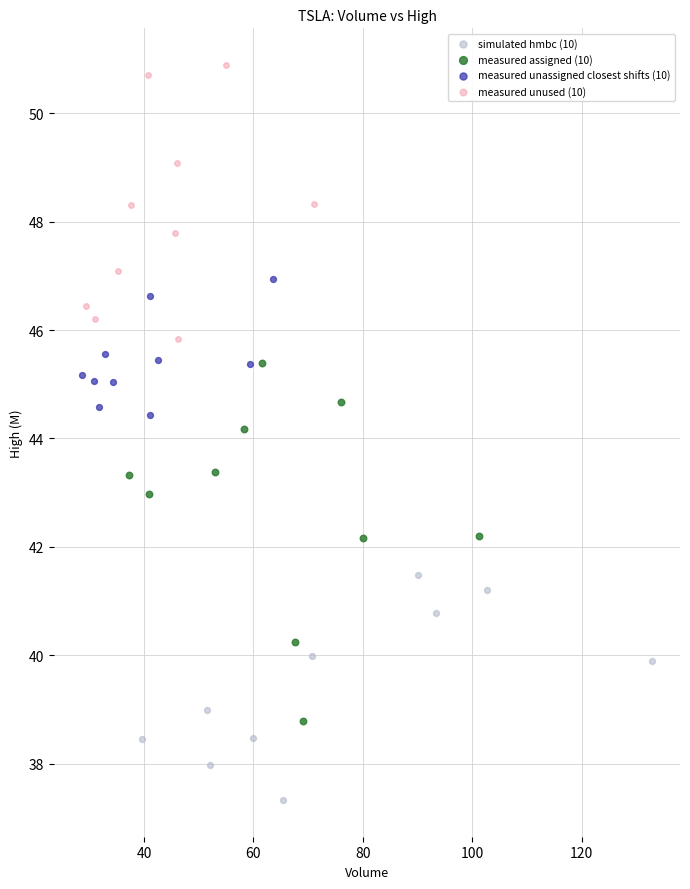

Which series has the largest Y range (max minus min)?

measured assigned (10)